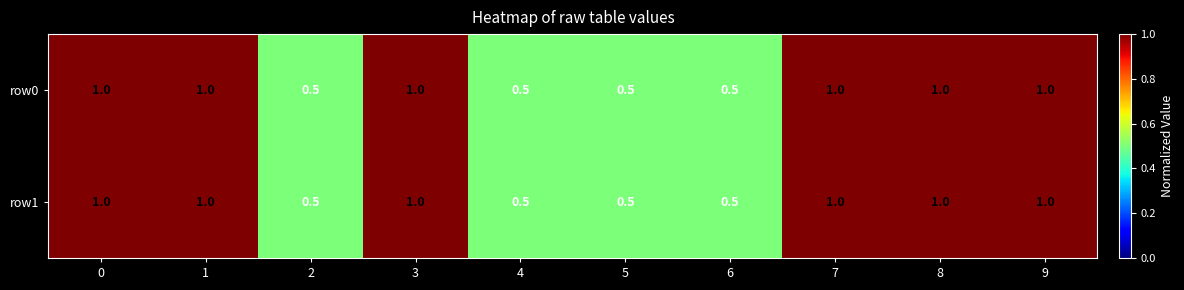

Reading left to right, extract all data points from this chart.

row0: 1.0	1.0	0.5	1.0	0.5	0.5	0.5	1.0	1.0	1.0
row1: 1.0	1.0	0.5	1.0	0.5	0.5	0.5	1.0	1.0	1.0